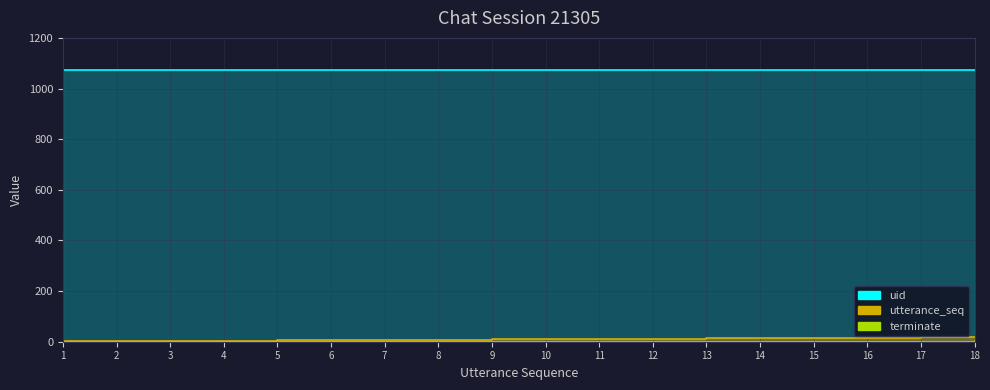

True or false: utterance_seq has more than 1 points higher than both neighbors.

False